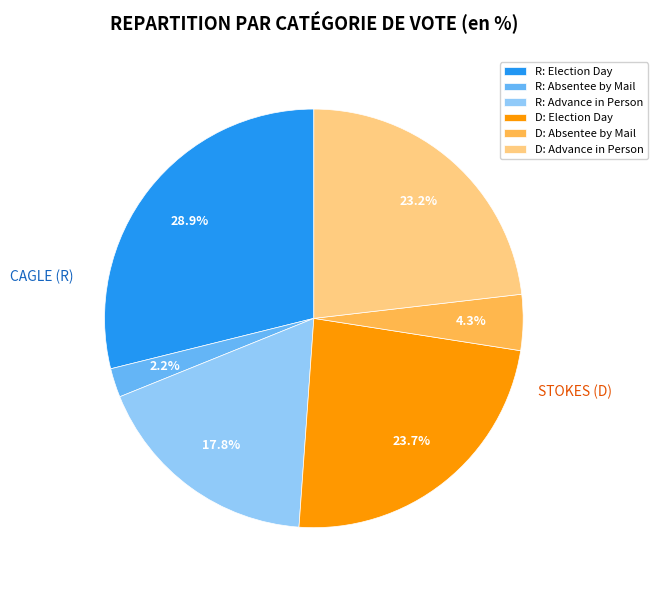

Rank the categories by value from lowest to highest.

R: Absentee by Mail, D: Absentee by Mail, R: Advance in Person, D: Advance in Person, D: Election Day, R: Election Day